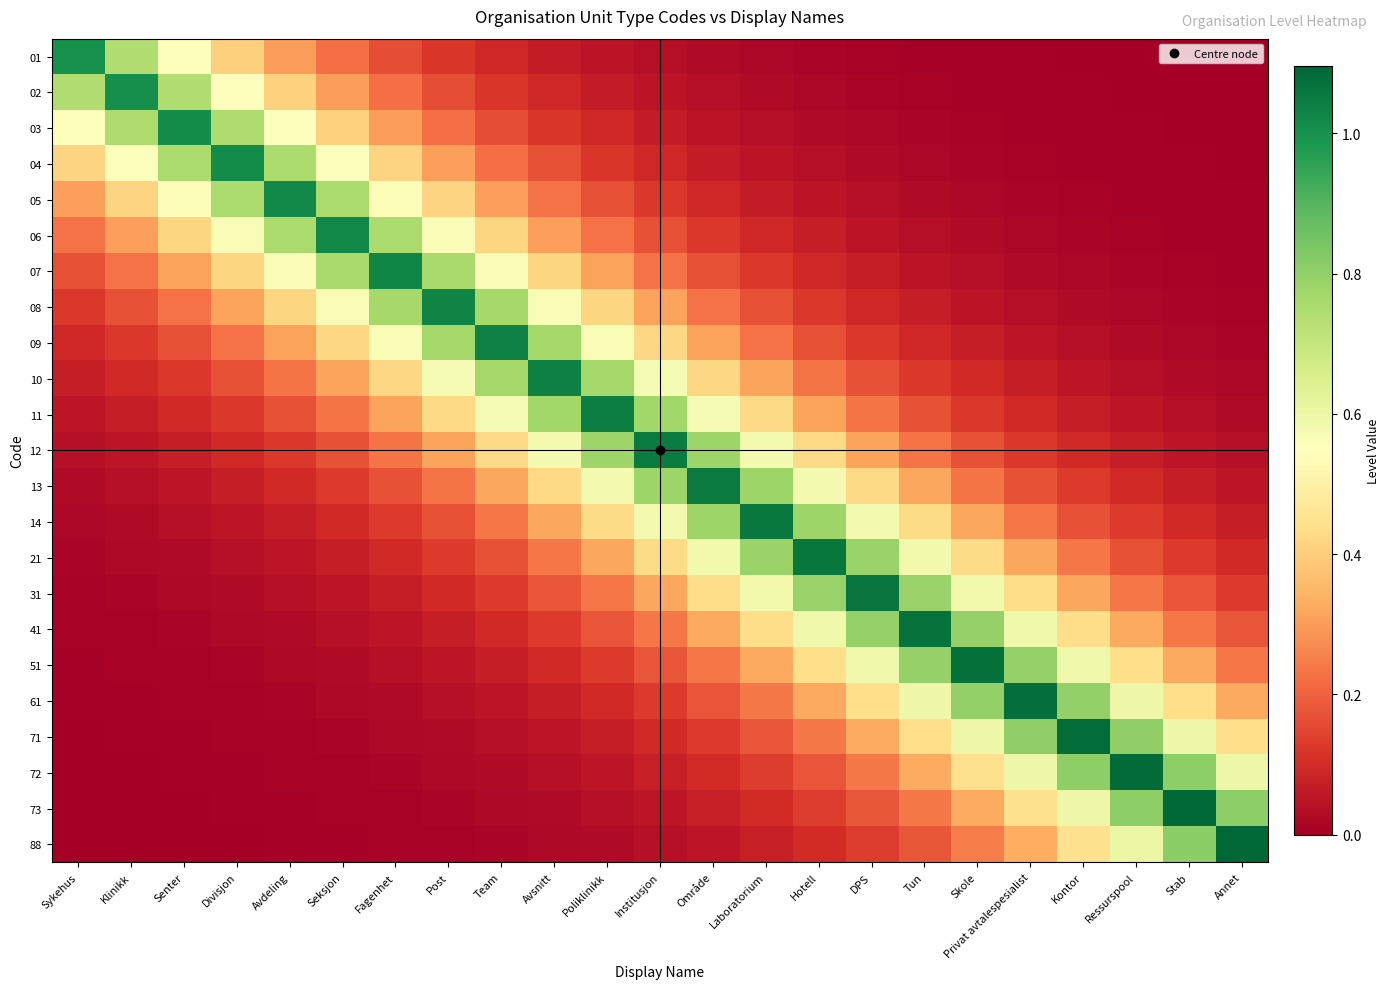

Reading right to left, transcribe all the data shown in this chart.

01: Annet=0.0	Stab=0.0	Ressurspool=0.0	Kontor=0.0	Privat avtalespesialist=0.0	Skole=0.0	Tun=0.0	DPS=0.0	Hotell=0.0	Laboratorium=0.0	Område=0.0	Institusjon=0.0	Poliklinikk=0.0	Avsnitt=0.1	Team=0.1	Post=0.1	Fagenhet=0.2	Seksjon=0.2	Avdeling=0.3	Divisjon=0.4	Senter=0.5	Klinikk=0.7	Sykehus=1.0
02: Annet=0.0	Stab=0.0	Ressurspool=0.0	Kontor=0.0	Privat avtalespesialist=0.0	Skole=0.0	Tun=0.0	DPS=0.0	Hotell=0.0	Laboratorium=0.0	Område=0.0	Institusjon=0.1	Poliklinikk=0.1	Avsnitt=0.1	Team=0.1	Post=0.2	Fagenhet=0.2	Seksjon=0.3	Avdeling=0.4	Divisjon=0.6	Senter=0.7	Klinikk=1.0	Sykehus=0.7
03: Annet=0.0	Stab=0.0	Ressurspool=0.0	Kontor=0.0	Privat avtalespesialist=0.0	Skole=0.0	Tun=0.0	DPS=0.0	Hotell=0.0	Laboratorium=0.0	Område=0.1	Institusjon=0.1	Poliklinikk=0.1	Avsnitt=0.1	Team=0.2	Post=0.2	Fagenhet=0.3	Seksjon=0.4	Avdeling=0.6	Divisjon=0.7	Senter=1.0	Klinikk=0.7	Sykehus=0.6
04: Annet=0.0	Stab=0.0	Ressurspool=0.0	Kontor=0.0	Privat avtalespesialist=0.0	Skole=0.0	Tun=0.0	DPS=0.0	Hotell=0.0	Laboratorium=0.1	Område=0.1	Institusjon=0.1	Poliklinikk=0.1	Avsnitt=0.2	Team=0.2	Post=0.3	Fagenhet=0.4	Seksjon=0.6	Avdeling=0.8	Divisjon=1.0	Senter=0.8	Klinikk=0.6	Sykehus=0.4
05: Annet=0.0	Stab=0.0	Ressurspool=0.0	Kontor=0.0	Privat avtalespesialist=0.0	Skole=0.0	Tun=0.0	DPS=0.0	Hotell=0.1	Laboratorium=0.1	Område=0.1	Institusjon=0.1	Poliklinikk=0.2	Avsnitt=0.2	Team=0.3	Post=0.4	Fagenhet=0.6	Seksjon=0.8	Avdeling=1.0	Divisjon=0.8	Senter=0.6	Klinikk=0.4	Sykehus=0.3
06: Annet=0.0	Stab=0.0	Ressurspool=0.0	Kontor=0.0	Privat avtalespesialist=0.0	Skole=0.0	Tun=0.0	DPS=0.1	Hotell=0.1	Laboratorium=0.1	Område=0.1	Institusjon=0.2	Poliklinikk=0.2	Avsnitt=0.3	Team=0.4	Post=0.6	Fagenhet=0.8	Seksjon=1.0	Avdeling=0.8	Divisjon=0.6	Senter=0.4	Klinikk=0.3	Sykehus=0.2
07: Annet=0.0	Stab=0.0	Ressurspool=0.0	Kontor=0.0	Privat avtalespesialist=0.0	Skole=0.0	Tun=0.1	DPS=0.1	Hotell=0.1	Laboratorium=0.1	Område=0.2	Institusjon=0.2	Poliklinikk=0.3	Avsnitt=0.4	Team=0.6	Post=0.8	Fagenhet=1.0	Seksjon=0.8	Avdeling=0.6	Divisjon=0.4	Senter=0.3	Klinikk=0.2	Sykehus=0.2
08: Annet=0.0	Stab=0.0	Ressurspool=0.0	Kontor=0.0	Privat avtalespesialist=0.0	Skole=0.1	Tun=0.1	DPS=0.1	Hotell=0.1	Laboratorium=0.2	Område=0.2	Institusjon=0.3	Poliklinikk=0.4	Avsnitt=0.6	Team=0.8	Post=1.0	Fagenhet=0.8	Seksjon=0.6	Avdeling=0.4	Divisjon=0.3	Senter=0.2	Klinikk=0.2	Sykehus=0.1
09: Annet=0.0	Stab=0.0	Ressurspool=0.0	Kontor=0.0	Privat avtalespesialist=0.1	Skole=0.1	Tun=0.1	DPS=0.1	Hotell=0.2	Laboratorium=0.2	Område=0.3	Institusjon=0.4	Poliklinikk=0.6	Avsnitt=0.8	Team=1.0	Post=0.8	Fagenhet=0.6	Seksjon=0.4	Avdeling=0.3	Divisjon=0.2	Senter=0.2	Klinikk=0.1	Sykehus=0.1
10: Annet=0.0	Stab=0.0	Ressurspool=0.0	Kontor=0.1	Privat avtalespesialist=0.1	Skole=0.1	Tun=0.1	DPS=0.2	Hotell=0.2	Laboratorium=0.3	Område=0.4	Institusjon=0.6	Poliklinikk=0.8	Avsnitt=1.0	Team=0.8	Post=0.6	Fagenhet=0.4	Seksjon=0.3	Avdeling=0.2	Divisjon=0.2	Senter=0.1	Klinikk=0.1	Sykehus=0.1
11: Annet=0.0	Stab=0.0	Ressurspool=0.1	Kontor=0.1	Privat avtalespesialist=0.1	Skole=0.1	Tun=0.2	DPS=0.2	Hotell=0.3	Laboratorium=0.4	Område=0.6	Institusjon=0.8	Poliklinikk=1.0	Avsnitt=0.8	Team=0.6	Post=0.4	Fagenhet=0.3	Seksjon=0.2	Avdeling=0.2	Divisjon=0.1	Senter=0.1	Klinikk=0.1	Sykehus=0.1
12: Annet=0.0	Stab=0.1	Ressurspool=0.1	Kontor=0.1	Privat avtalespesialist=0.1	Skole=0.2	Tun=0.2	DPS=0.3	Hotell=0.4	Laboratorium=0.6	Område=0.8	Institusjon=1.0	Poliklinikk=0.8	Avsnitt=0.6	Team=0.4	Post=0.3	Fagenhet=0.2	Seksjon=0.2	Avdeling=0.1	Divisjon=0.1	Senter=0.1	Klinikk=0.1	Sykehus=0.0
13: Annet=0.1	Stab=0.1	Ressurspool=0.1	Kontor=0.1	Privat avtalespesialist=0.2	Skole=0.2	Tun=0.3	DPS=0.4	Hotell=0.6	Laboratorium=0.8	Område=1.1	Institusjon=0.8	Poliklinikk=0.6	Avsnitt=0.4	Team=0.3	Post=0.2	Fagenhet=0.2	Seksjon=0.1	Avdeling=0.1	Divisjon=0.1	Senter=0.1	Klinikk=0.0	Sykehus=0.0
14: Annet=0.1	Stab=0.1	Ressurspool=0.1	Kontor=0.2	Privat avtalespesialist=0.2	Skole=0.3	Tun=0.4	DPS=0.6	Hotell=0.8	Laboratorium=1.1	Område=0.8	Institusjon=0.6	Poliklinikk=0.4	Avsnitt=0.3	Team=0.2	Post=0.2	Fagenhet=0.1	Seksjon=0.1	Avdeling=0.1	Divisjon=0.1	Senter=0.0	Klinikk=0.0	Sykehus=0.0
21: Annet=0.1	Stab=0.1	Ressurspool=0.2	Kontor=0.2	Privat avtalespesialist=0.3	Skole=0.4	Tun=0.6	DPS=0.8	Hotell=1.1	Laboratorium=0.8	Område=0.6	Institusjon=0.4	Poliklinikk=0.3	Avsnitt=0.2	Team=0.2	Post=0.1	Fagenhet=0.1	Seksjon=0.1	Avdeling=0.1	Divisjon=0.0	Senter=0.0	Klinikk=0.0	Sykehus=0.0
31: Annet=0.1	Stab=0.2	Ressurspool=0.2	Kontor=0.3	Privat avtalespesialist=0.4	Skole=0.6	Tun=0.8	DPS=1.1	Hotell=0.8	Laboratorium=0.6	Område=0.4	Institusjon=0.3	Poliklinikk=0.2	Avsnitt=0.2	Team=0.1	Post=0.1	Fagenhet=0.1	Seksjon=0.1	Avdeling=0.0	Divisjon=0.0	Senter=0.0	Klinikk=0.0	Sykehus=0.0
41: Annet=0.2	Stab=0.2	Ressurspool=0.3	Kontor=0.4	Privat avtalespesialist=0.6	Skole=0.8	Tun=1.1	DPS=0.8	Hotell=0.6	Laboratorium=0.4	Område=0.3	Institusjon=0.2	Poliklinikk=0.2	Avsnitt=0.1	Team=0.1	Post=0.1	Fagenhet=0.1	Seksjon=0.0	Avdeling=0.0	Divisjon=0.0	Senter=0.0	Klinikk=0.0	Sykehus=0.0
51: Annet=0.2	Stab=0.3	Ressurspool=0.4	Kontor=0.6	Privat avtalespesialist=0.8	Skole=1.1	Tun=0.8	DPS=0.6	Hotell=0.4	Laboratorium=0.3	Område=0.2	Institusjon=0.2	Poliklinikk=0.1	Avsnitt=0.1	Team=0.1	Post=0.1	Fagenhet=0.0	Seksjon=0.0	Avdeling=0.0	Divisjon=0.0	Senter=0.0	Klinikk=0.0	Sykehus=0.0
61: Annet=0.3	Stab=0.4	Ressurspool=0.6	Kontor=0.8	Privat avtalespesialist=1.1	Skole=0.8	Tun=0.6	DPS=0.4	Hotell=0.3	Laboratorium=0.2	Område=0.2	Institusjon=0.1	Poliklinikk=0.1	Avsnitt=0.1	Team=0.1	Post=0.0	Fagenhet=0.0	Seksjon=0.0	Avdeling=0.0	Divisjon=0.0	Senter=0.0	Klinikk=0.0	Sykehus=0.0
71: Annet=0.4	Stab=0.6	Ressurspool=0.8	Kontor=1.1	Privat avtalespesialist=0.8	Skole=0.6	Tun=0.4	DPS=0.3	Hotell=0.2	Laboratorium=0.2	Område=0.1	Institusjon=0.1	Poliklinikk=0.1	Avsnitt=0.1	Team=0.0	Post=0.0	Fagenhet=0.0	Seksjon=0.0	Avdeling=0.0	Divisjon=0.0	Senter=0.0	Klinikk=0.0	Sykehus=0.0
72: Annet=0.6	Stab=0.8	Ressurspool=1.1	Kontor=0.8	Privat avtalespesialist=0.6	Skole=0.4	Tun=0.3	DPS=0.2	Hotell=0.2	Laboratorium=0.1	Område=0.1	Institusjon=0.1	Poliklinikk=0.1	Avsnitt=0.0	Team=0.0	Post=0.0	Fagenhet=0.0	Seksjon=0.0	Avdeling=0.0	Divisjon=0.0	Senter=0.0	Klinikk=0.0	Sykehus=0.0
73: Annet=0.8	Stab=1.1	Ressurspool=0.8	Kontor=0.6	Privat avtalespesialist=0.4	Skole=0.3	Tun=0.2	DPS=0.2	Hotell=0.1	Laboratorium=0.1	Område=0.1	Institusjon=0.1	Poliklinikk=0.0	Avsnitt=0.0	Team=0.0	Post=0.0	Fagenhet=0.0	Seksjon=0.0	Avdeling=0.0	Divisjon=0.0	Senter=0.0	Klinikk=0.0	Sykehus=0.0
88: Annet=1.1	Stab=0.8	Ressurspool=0.6	Kontor=0.4	Privat avtalespesialist=0.3	Skole=0.2	Tun=0.2	DPS=0.1	Hotell=0.1	Laboratorium=0.1	Område=0.1	Institusjon=0.0	Poliklinikk=0.0	Avsnitt=0.0	Team=0.0	Post=0.0	Fagenhet=0.0	Seksjon=0.0	Avdeling=0.0	Divisjon=0.0	Senter=0.0	Klinikk=0.0	Sykehus=0.0